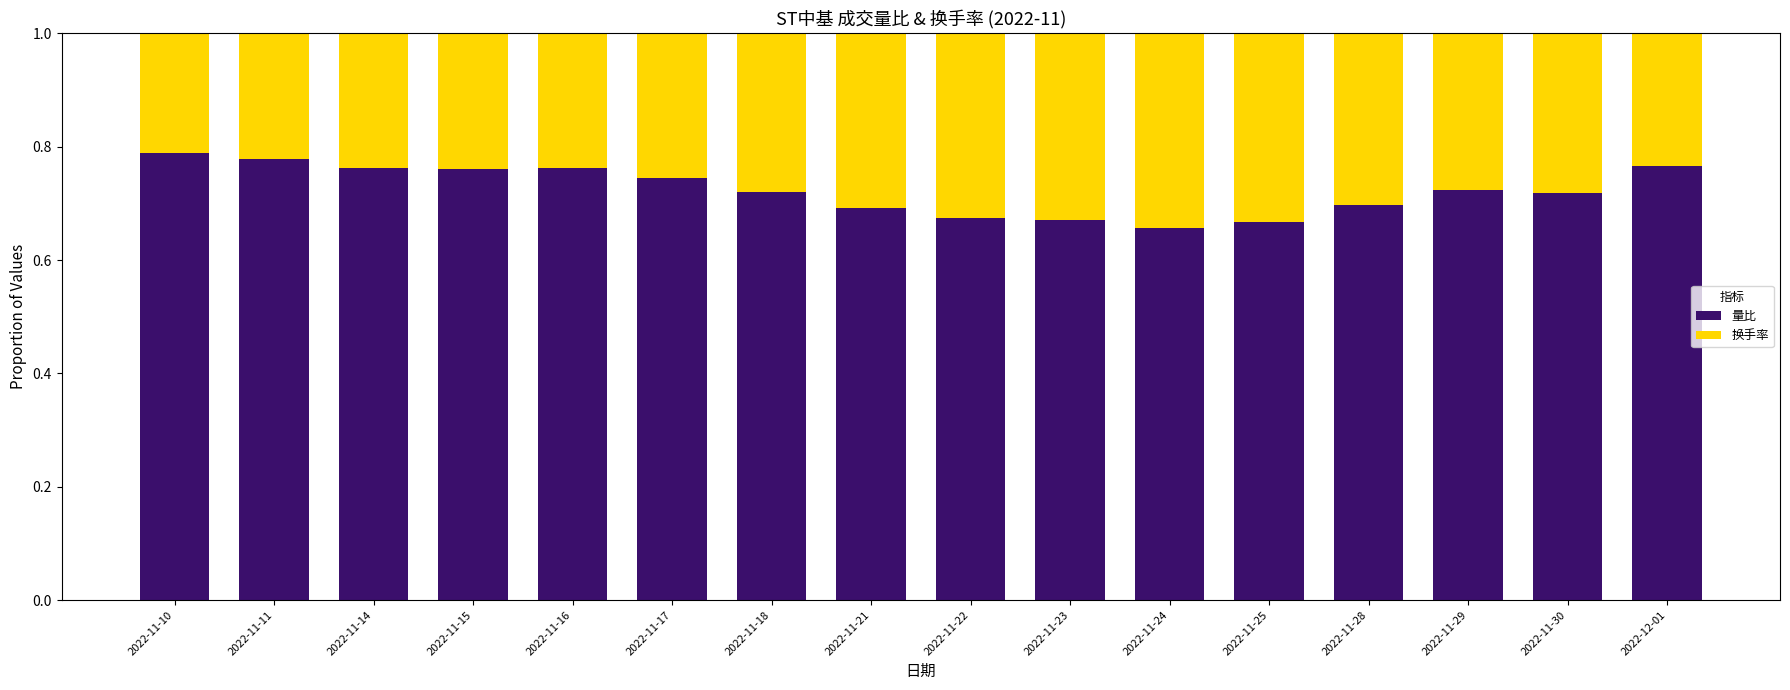

What is the sum of the 量比 values at 2022-11-10 and 2022-11-25?

1.5